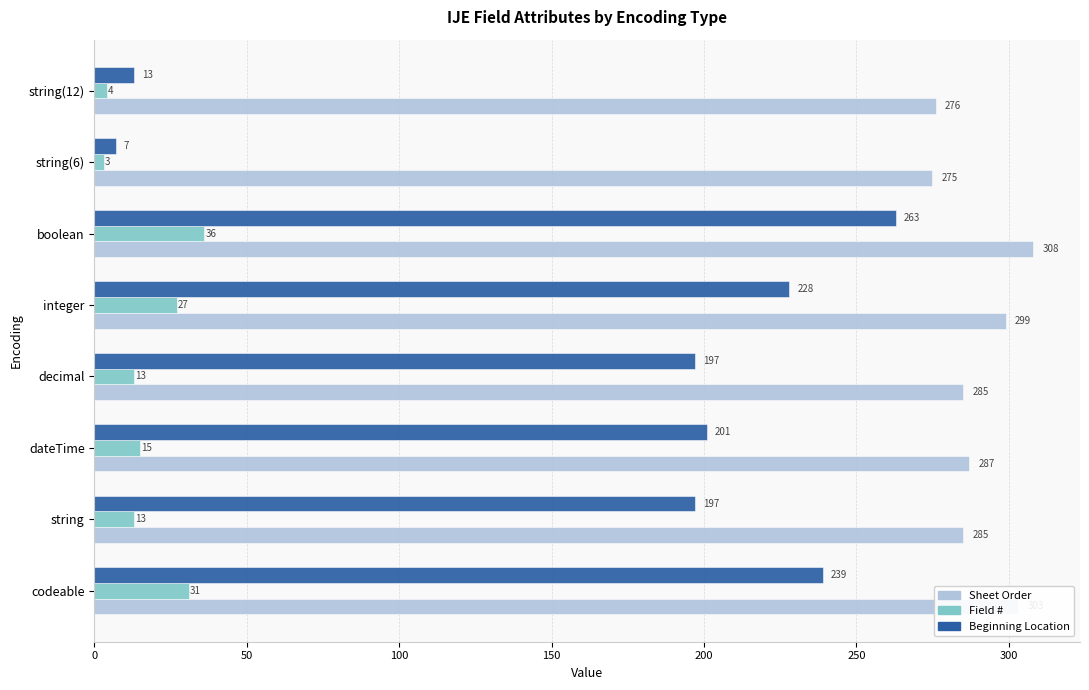

What is the spread (max minus min) of values at boolean?

272